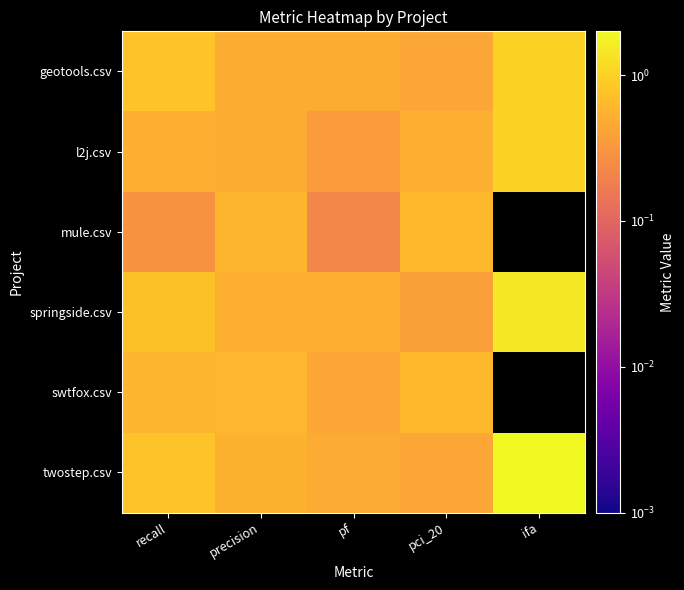

What is the greatest value displayed?

2.0